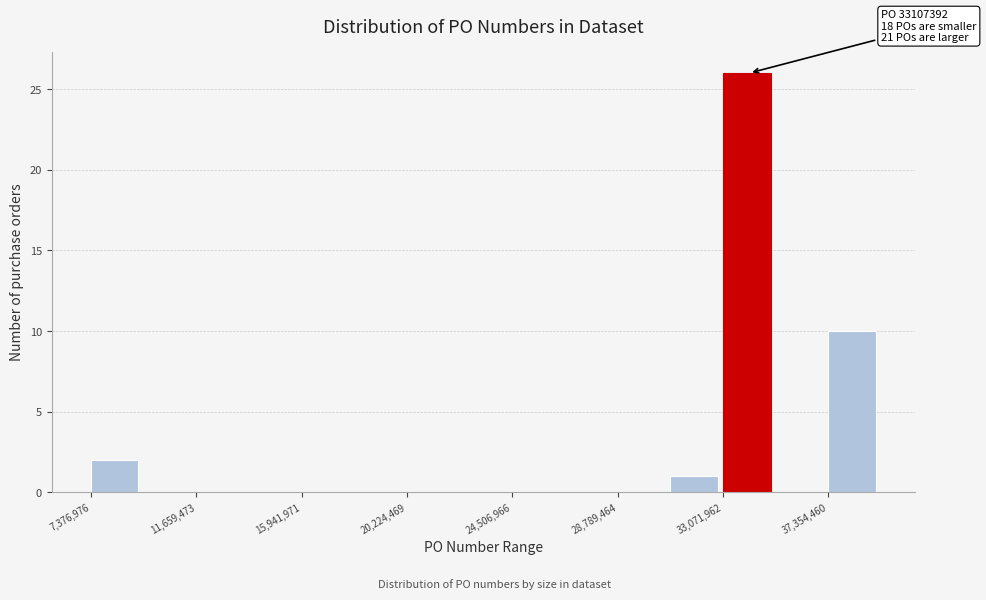

Over which range of the x-axis is the bar tallest?

33000000 to 35000000